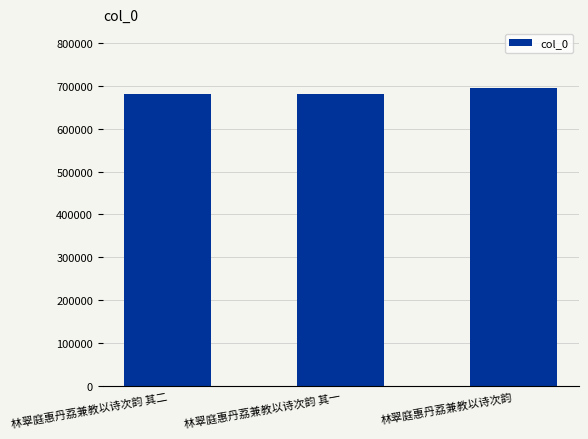

What is the average value?

685568